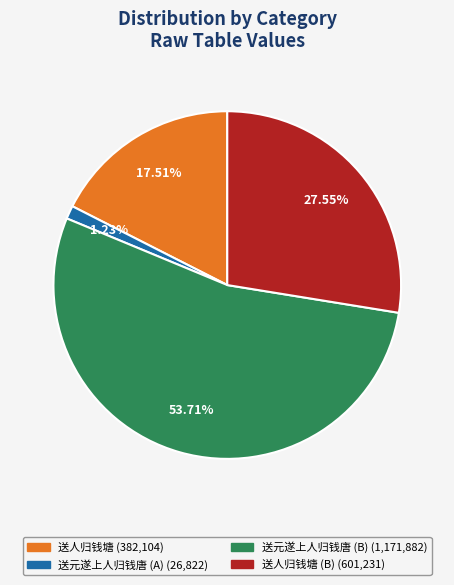

To the nearest percent, what is the average slice percentage?

25%